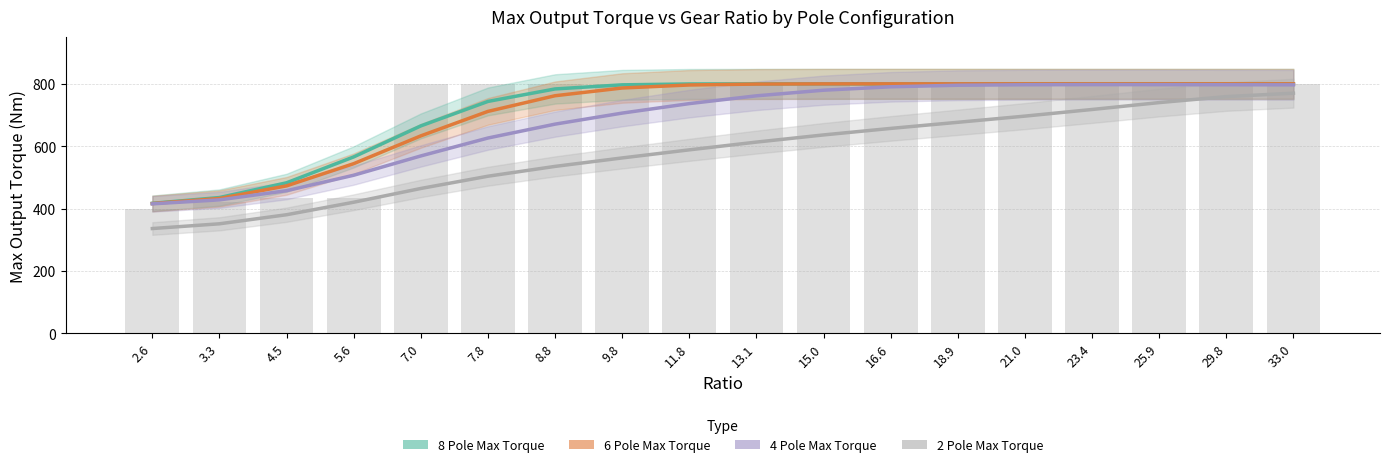

Which series has the largest total across all categories?

8 Pole Max Torque